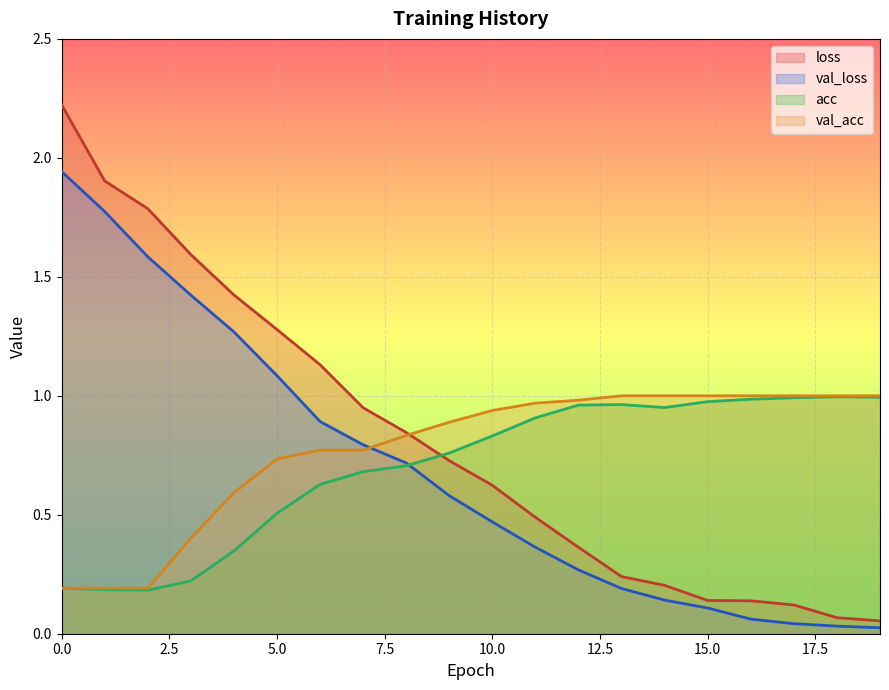

What is the value of the loss point at the 9th from the left?

0.8